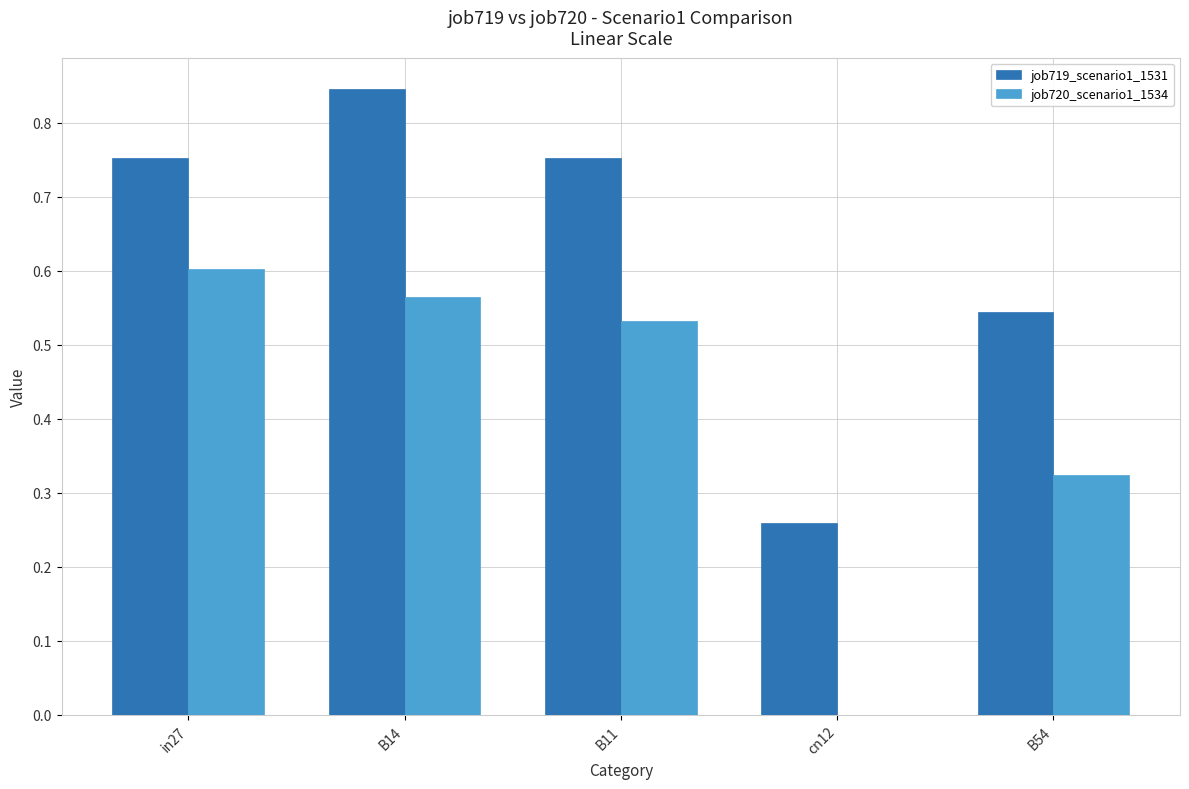

What is the sum of all job720_scenario1_1534 values?

2.0